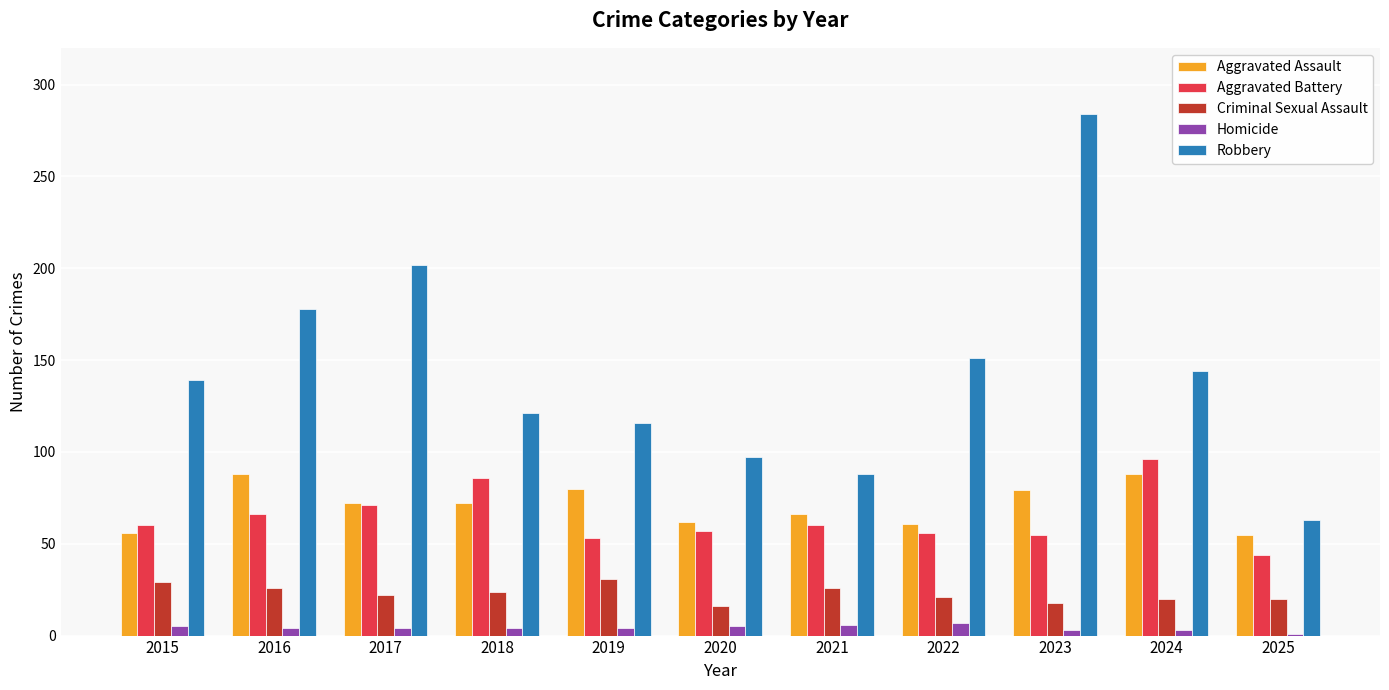

Are the bars grouped side by side (vs. stacked)?

Yes